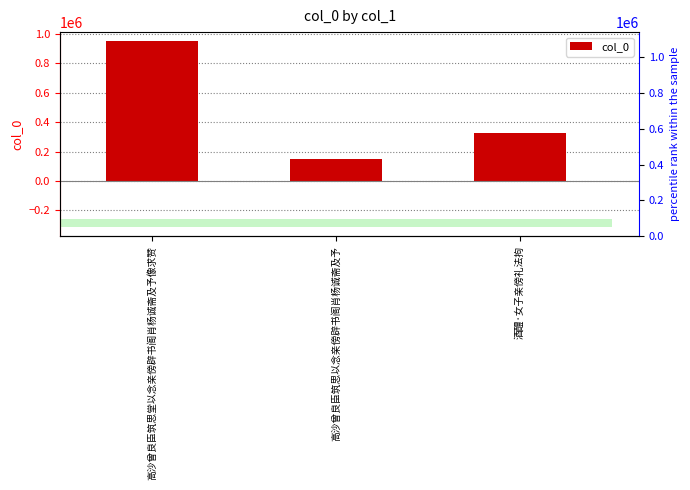

What is the label of the 2nd bar from the right?

高沙曾良臣筑思以念亲傍辟书阁肖杨诚斋及予